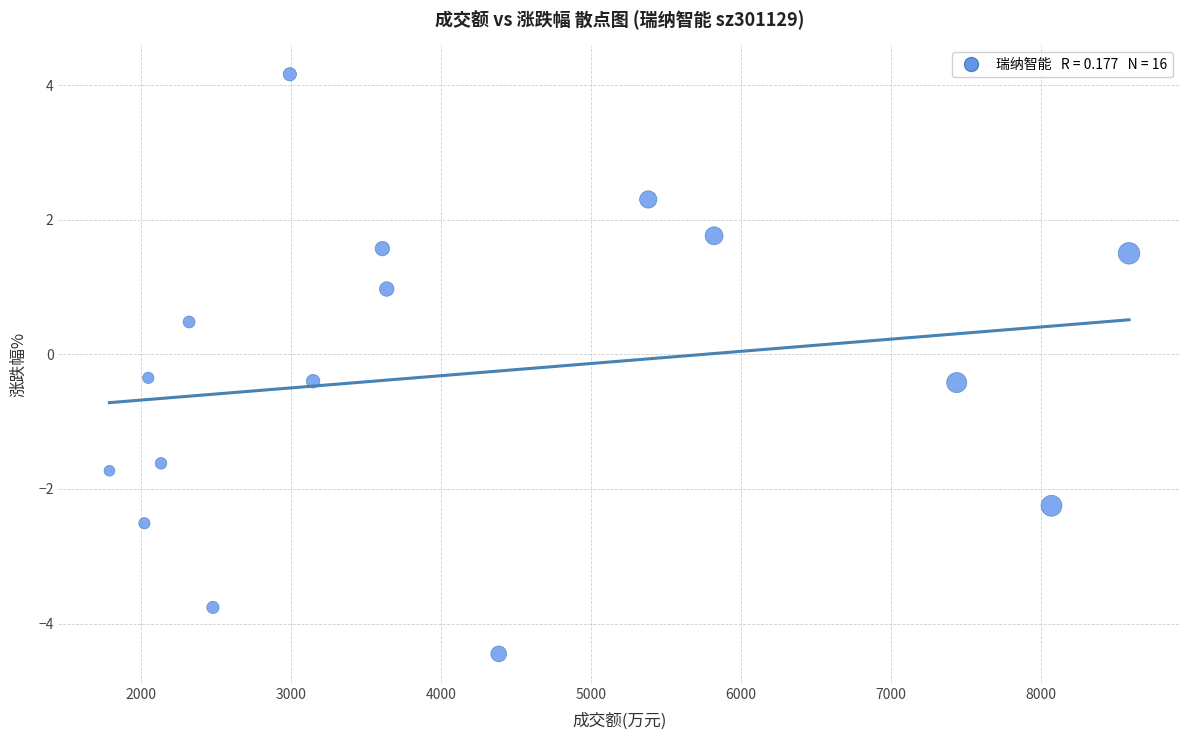

What is the range of Y values (max minus min)?

8.6